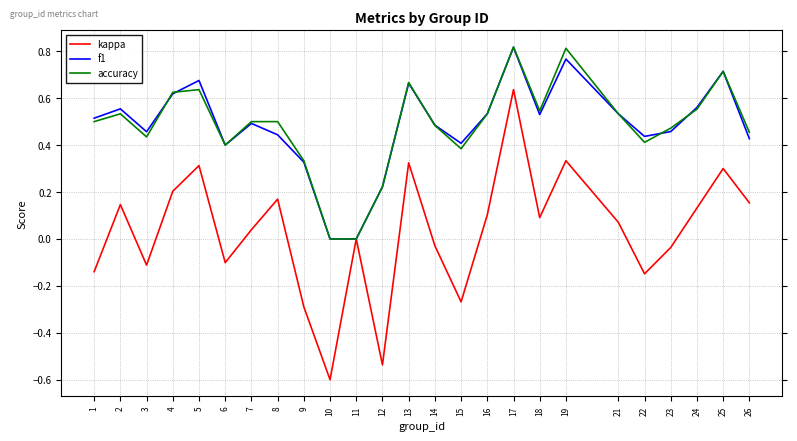

The accuracy series shows 0.2 at 12. True or false?

True